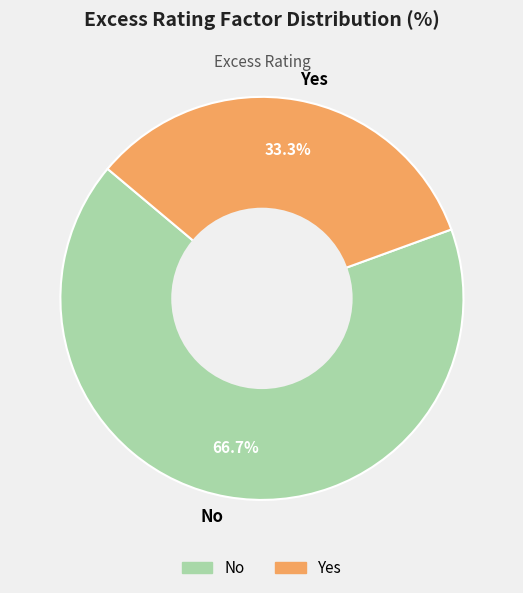

What percentage is the Yes slice, to the nearest percent?

33%